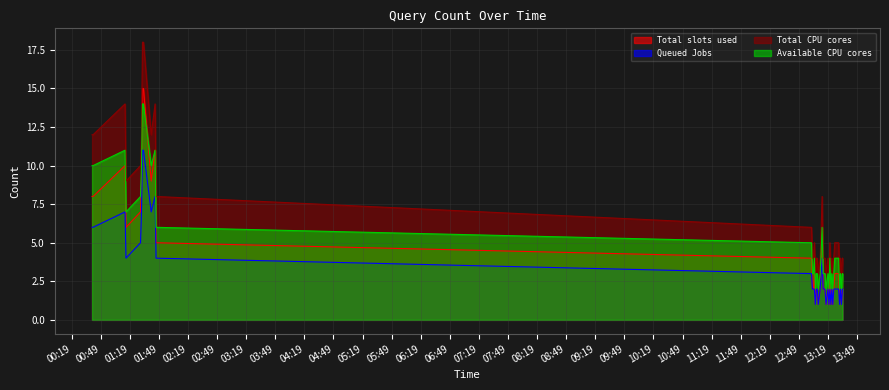

True or false: Available CPU cores and Queued Jobs intersect in this chart.

False